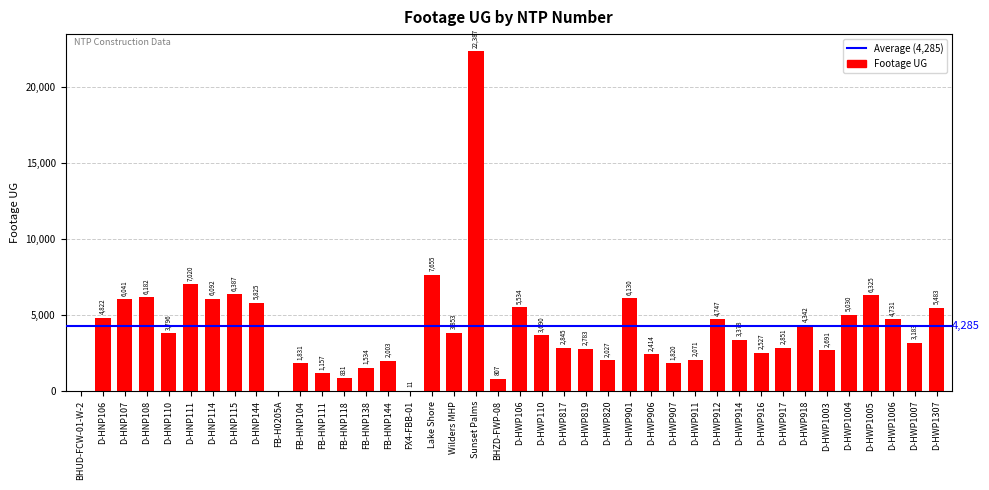

At which category does the chart reach its peak across all series?

Sunset Palms